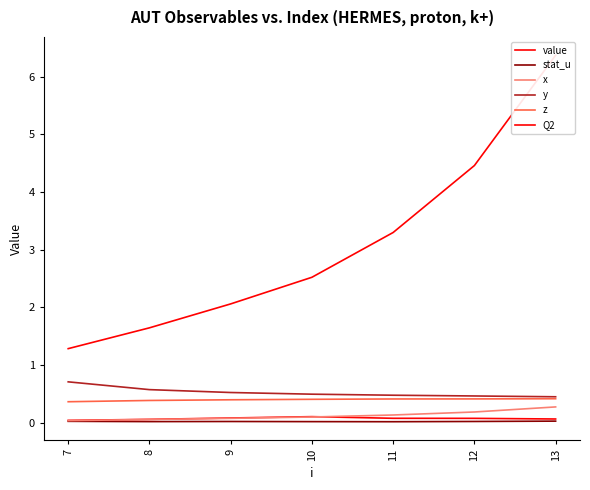

Is the value of Q2 at 13 greater than the value of value at 8?

Yes